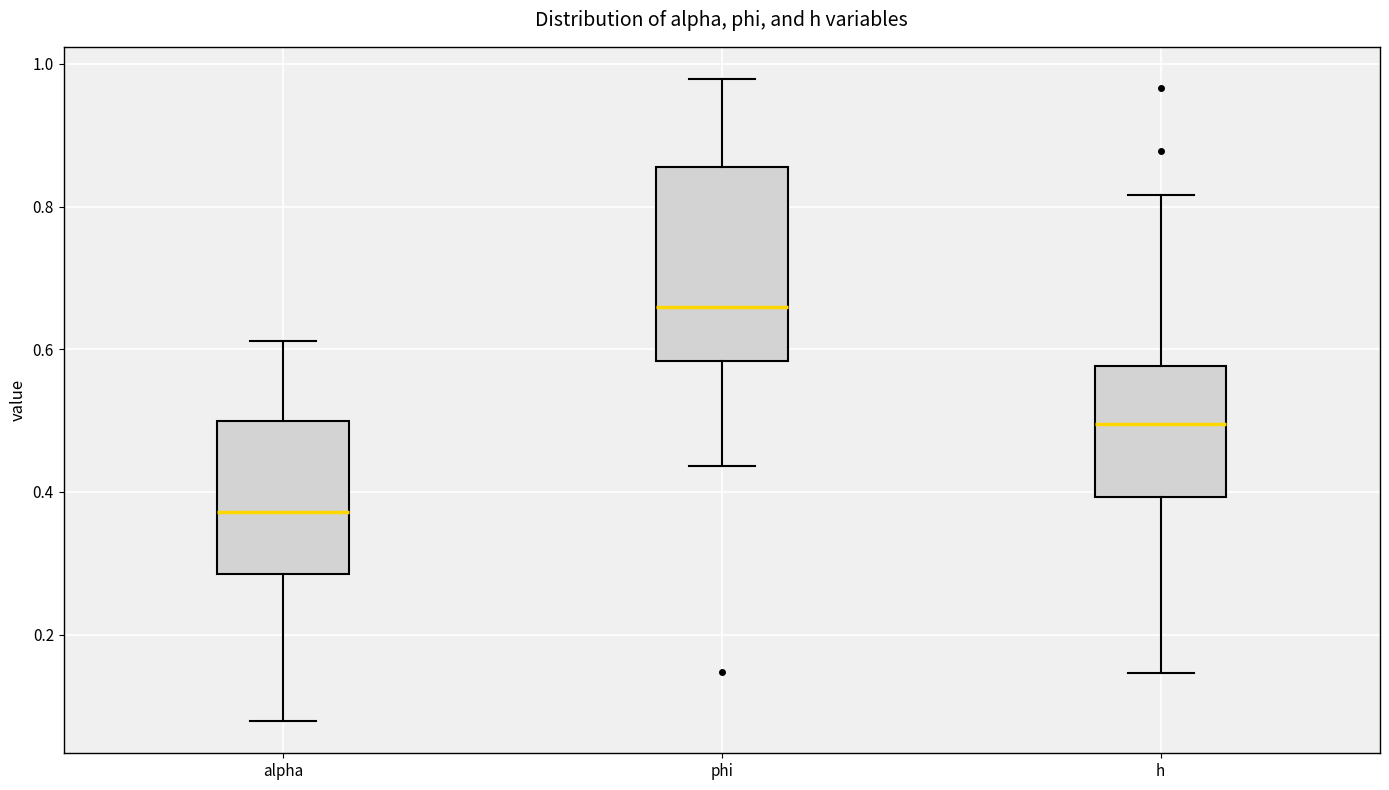

Comparing the boxes themselves (not the whiskers), which one is the tallest?

phi